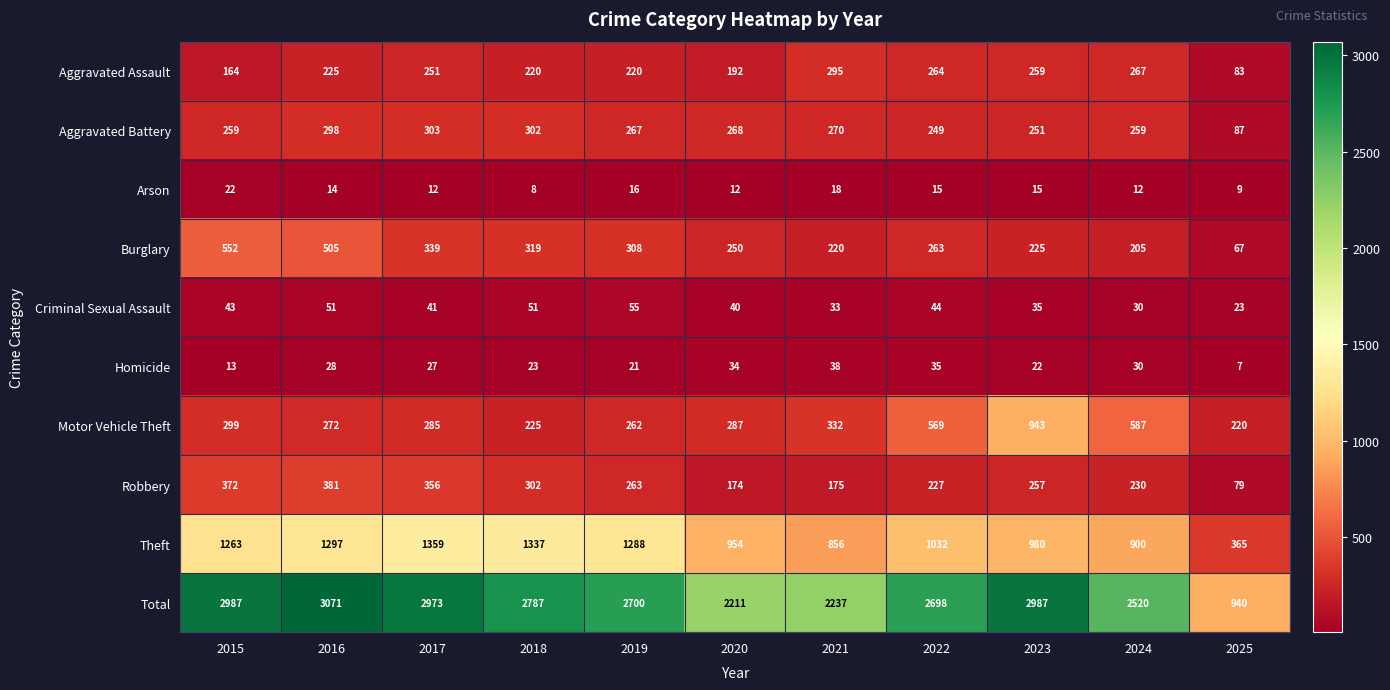

At how many categories does at least one series exceed 1088?

10